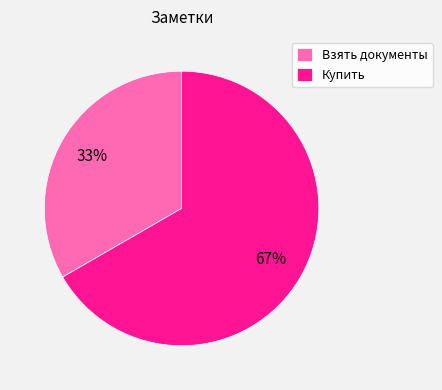

Is there any slice that represents more than half of the pie?

Yes